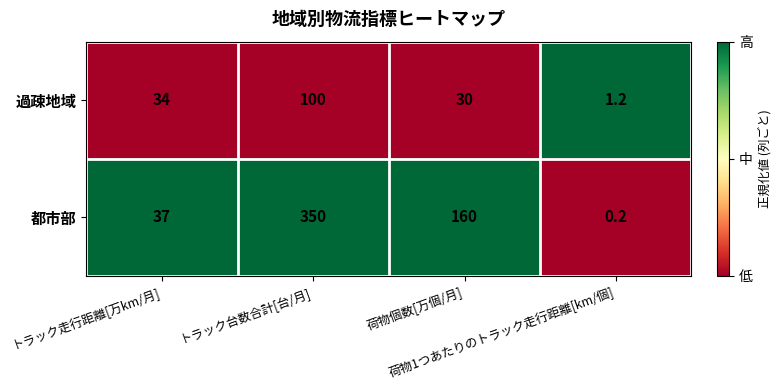

What is the maximum value shown in the chart?

350.0